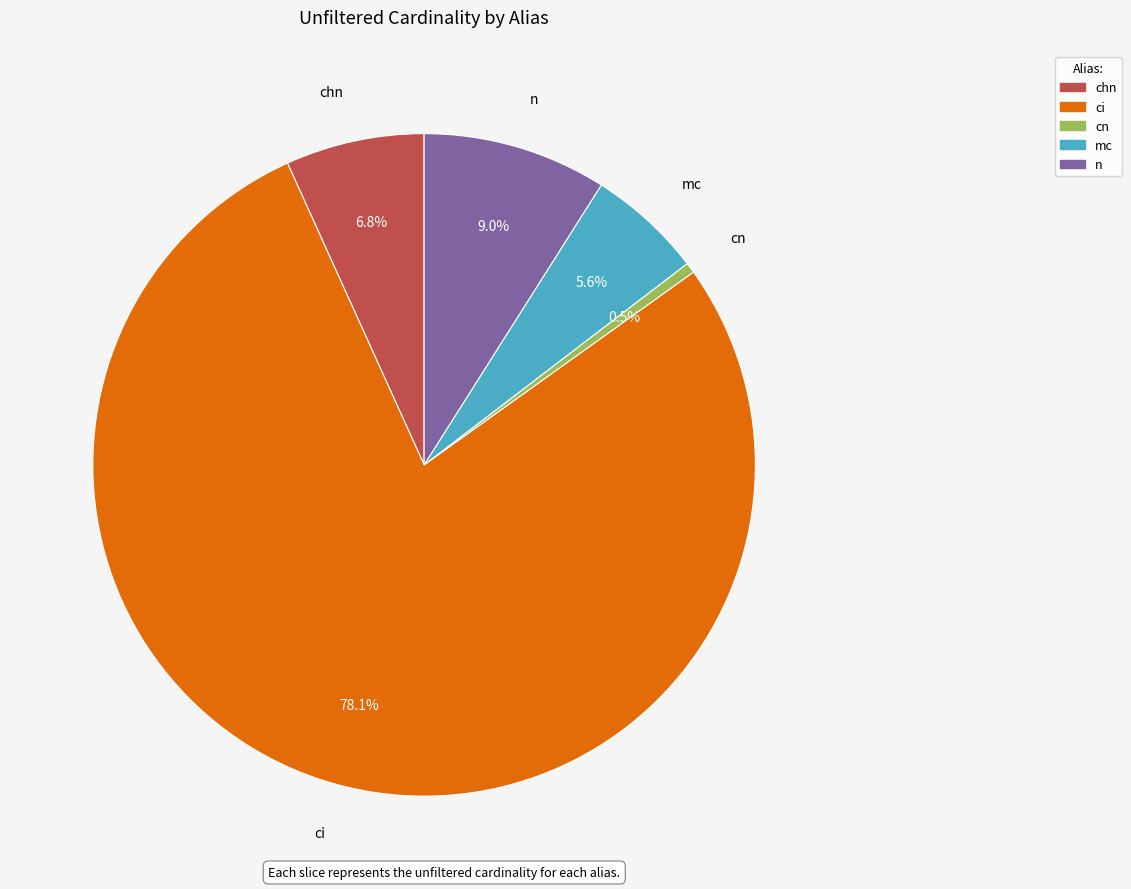

How many slices are in this pie chart?

5